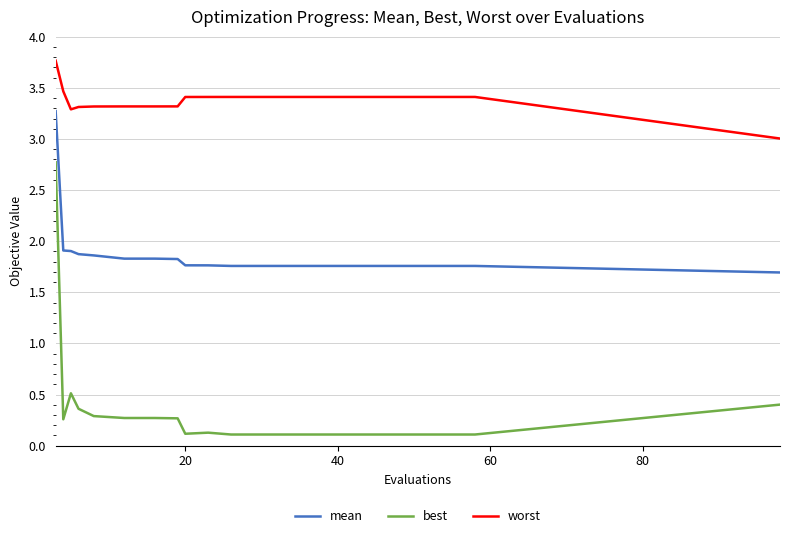

What is the smallest value displayed?

0.1